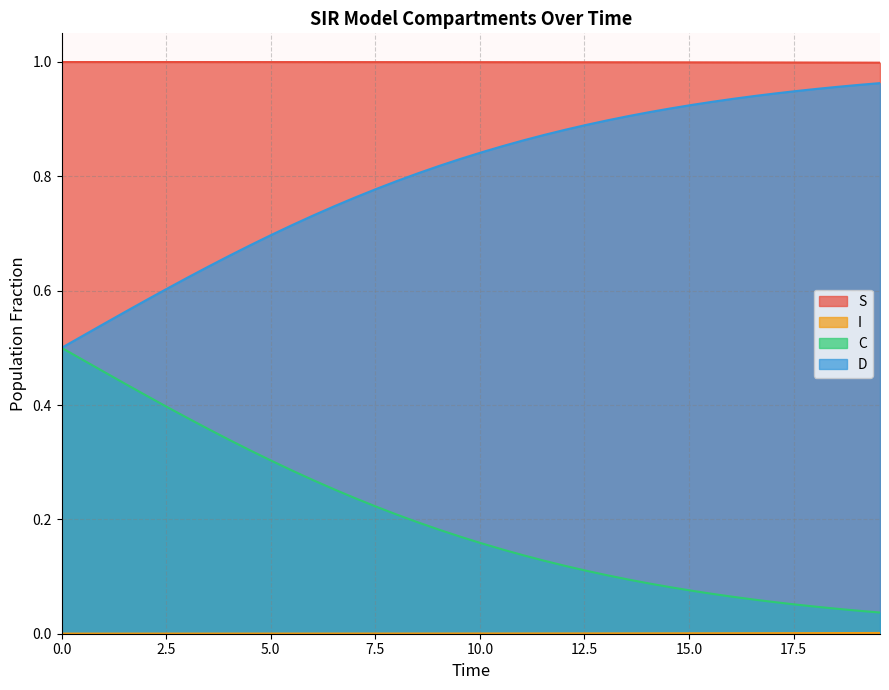

True or false: C and S cross at least once.

False